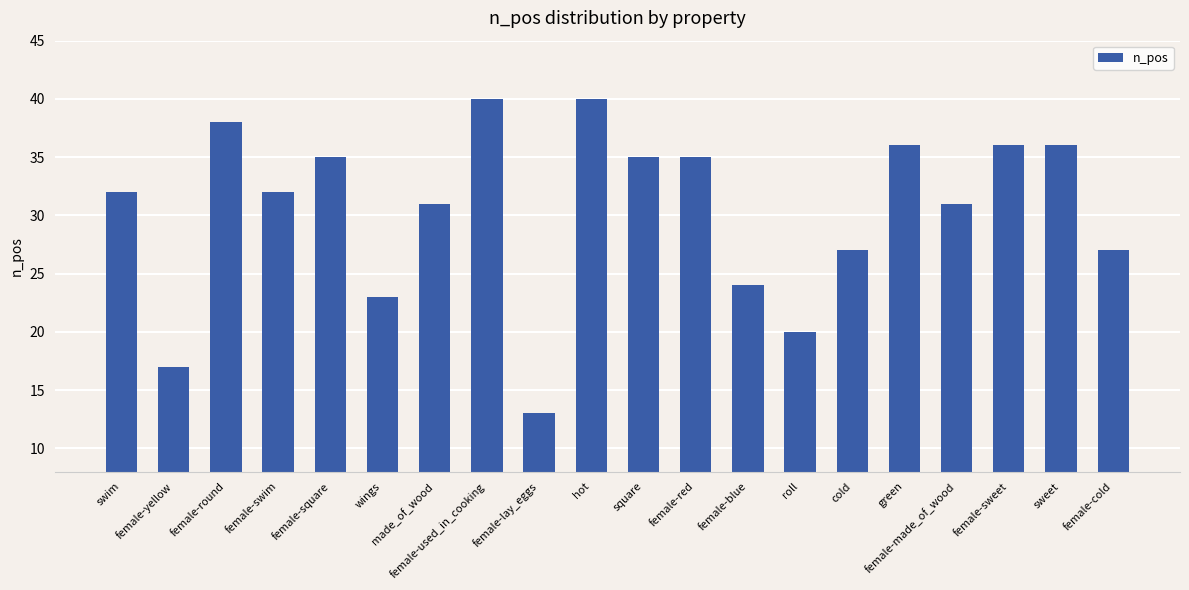

What position from the left is wings?

6